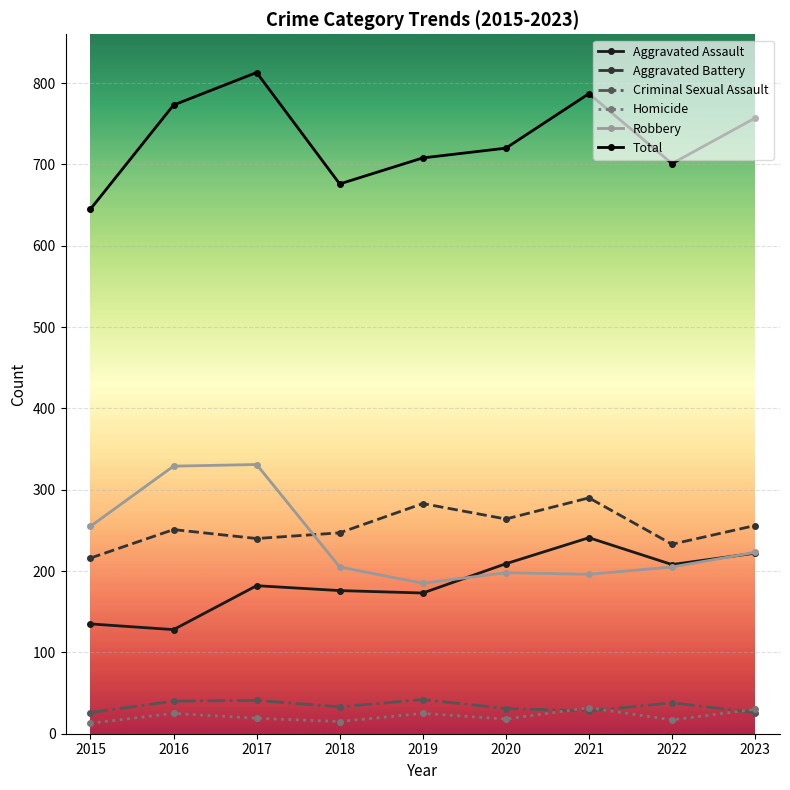

What is the average value of the Criminal Sexual Assault series?

34